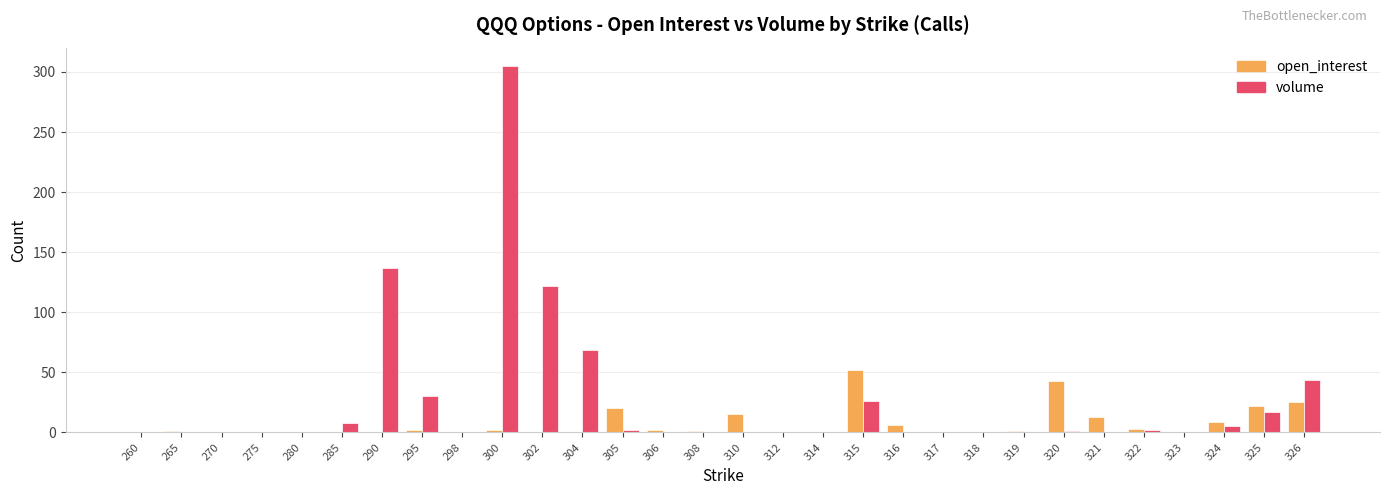

Which label corresponds to the largest value in the chart?

300